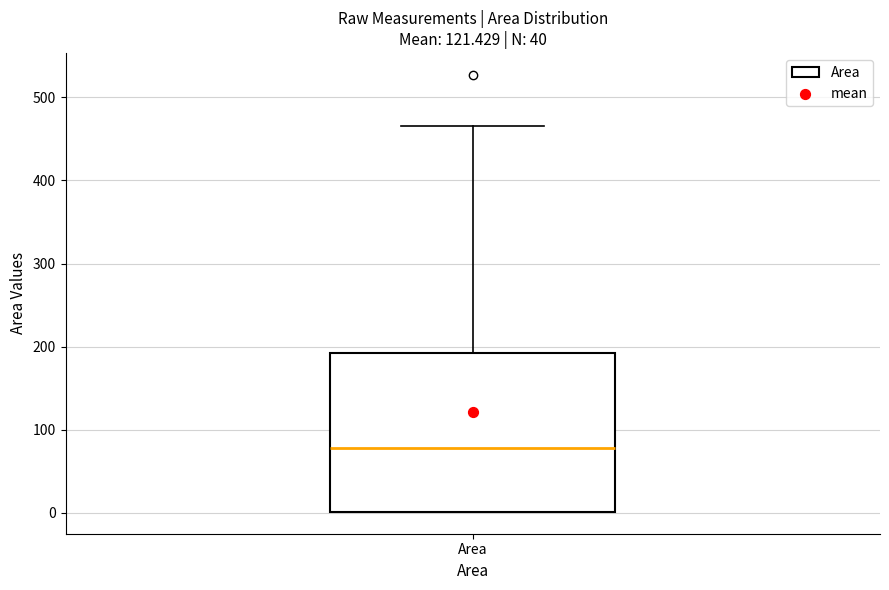

Read this box plot against the y-axis: the position of the median line, the range covered by the box, and the ends of both whiskers. The values are not printed on the chart, so give them approximately, as read against the axis.

median 80, box 0 to 190, whiskers 0 to 470